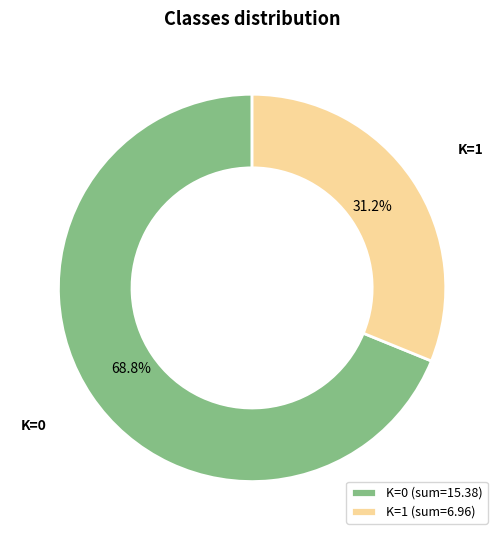

To the nearest percent, what is the average slice percentage?

50%